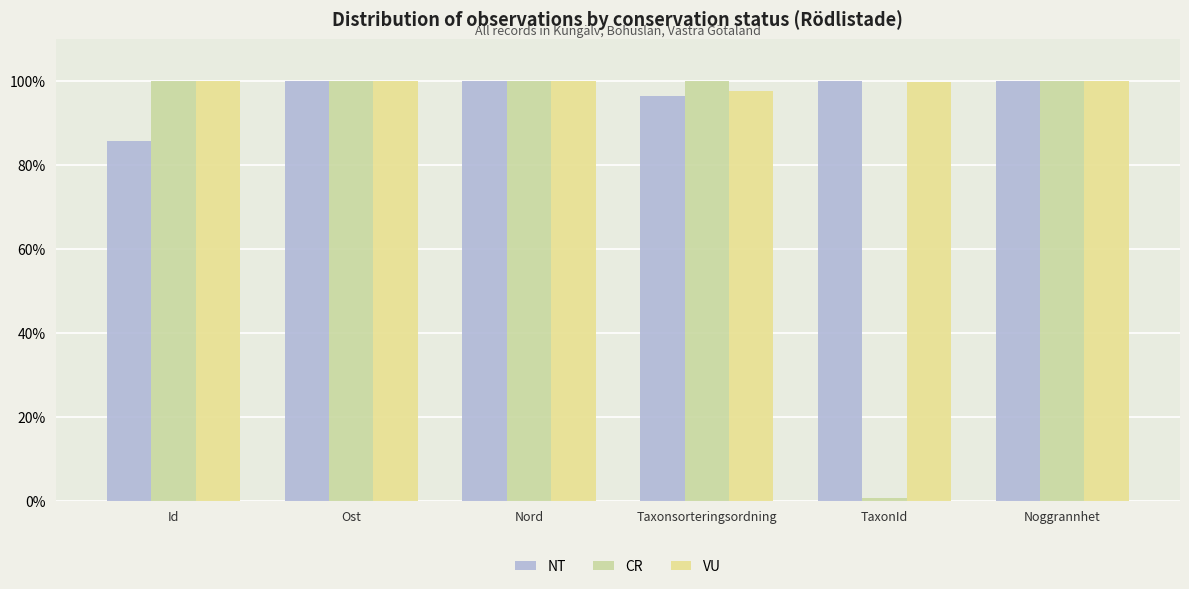

What is the sum of all VU values?

597.4